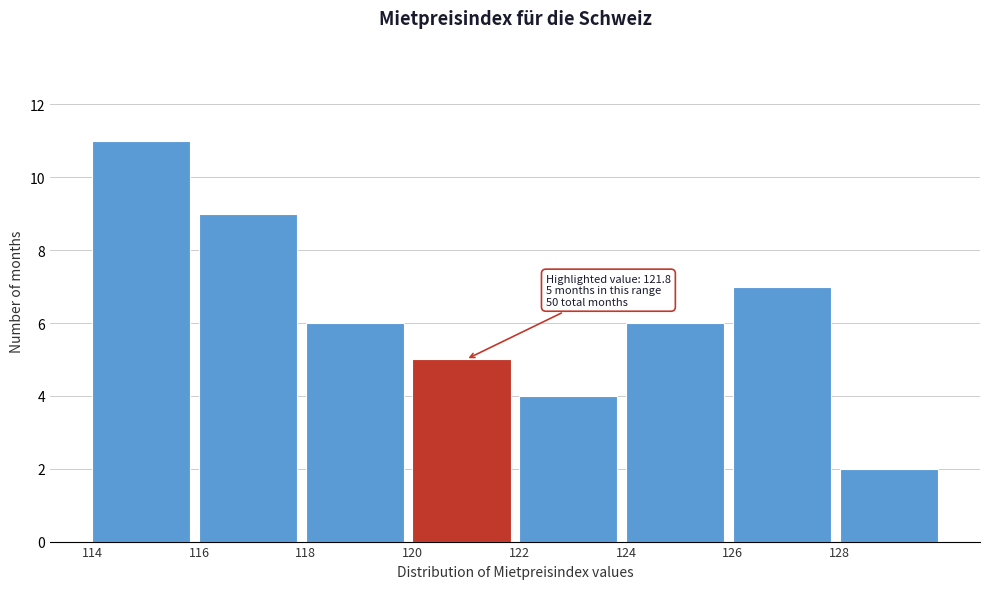

Over which range of the x-axis is the bar tallest?

114 to 116